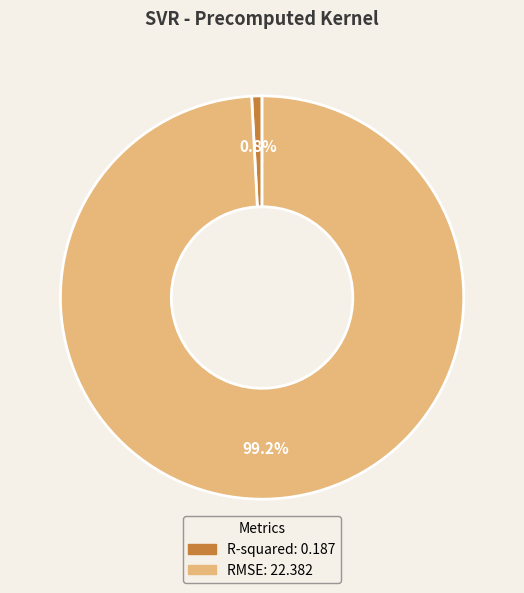

Count the number of slices in the pie.

2